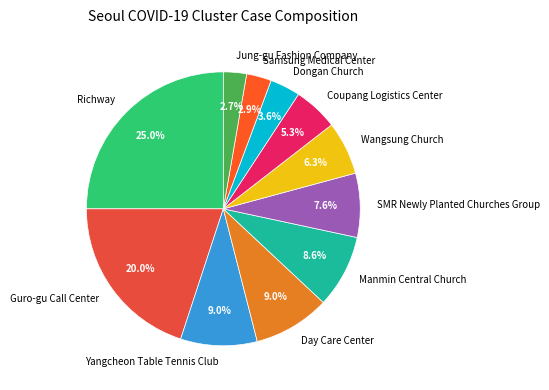

What percentage is the Guro-gu Call Center slice, to the nearest percent?

20%